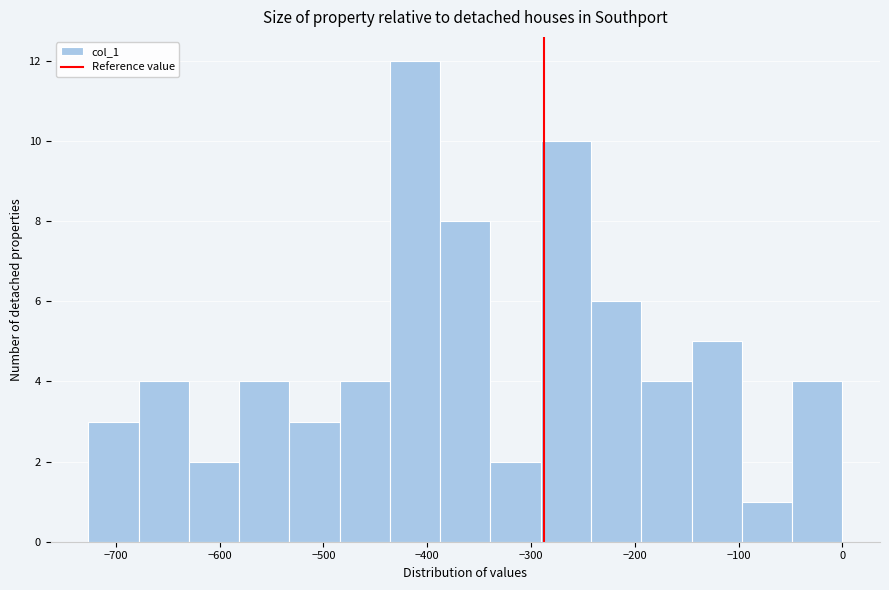

Over which range of the x-axis is the bar tallest?

-440 to -390